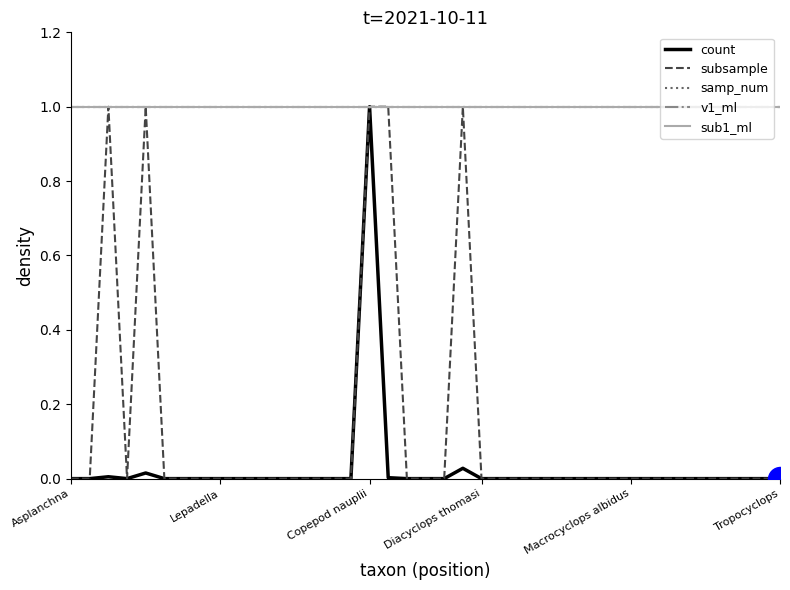

Which series has the largest total across all categories?

samp_num